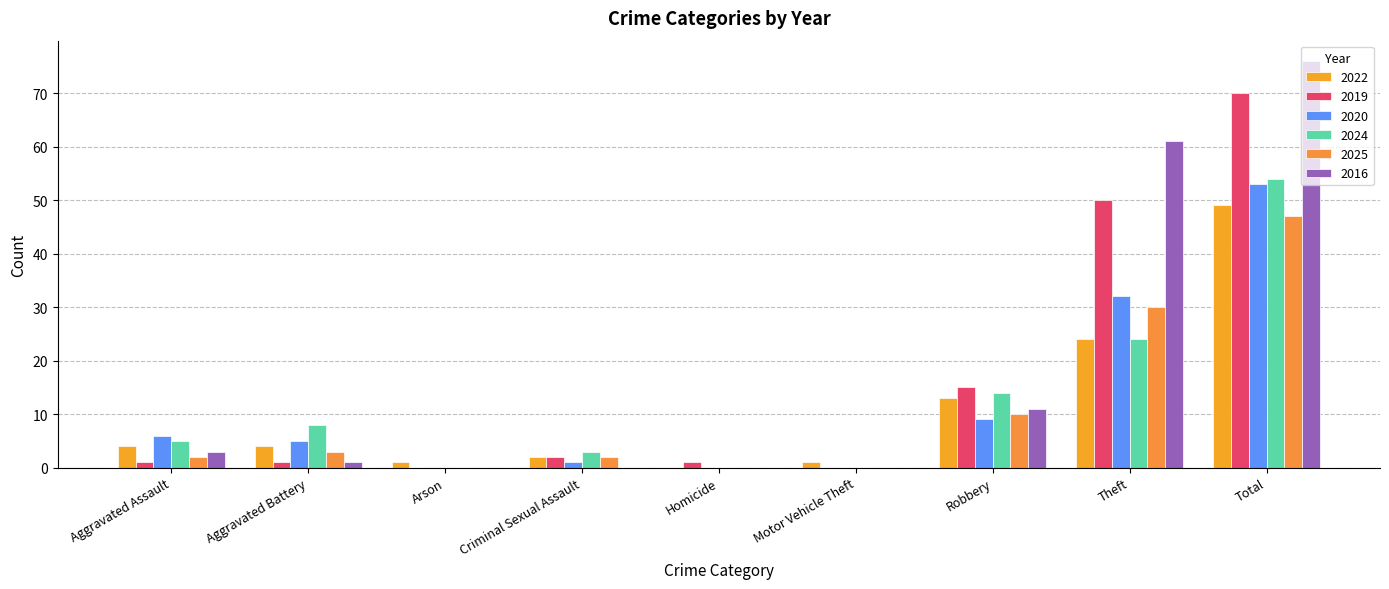

Are the bars grouped side by side (vs. stacked)?

Yes